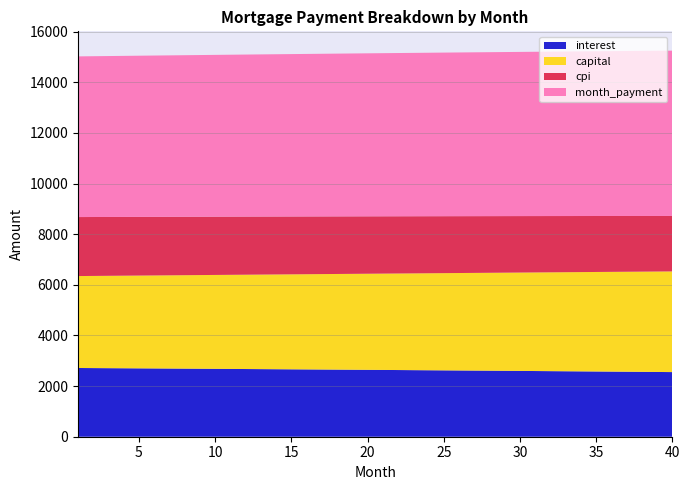

Reading left to right, what are all the values shown in this chart?

interest: 2714.7	2711.1	2707.6	2704.0	2700.4	2696.7	2693.0	2689.3	2685.6	2681.8	2678.0	2674.1	2670.3	2666.4	2662.4	2658.4	2654.4	2650.4	2646.3	2642.2	2638.1	2633.9	2629.7	2625.5	2621.2	2616.9	2612.5	2608.2	2603.7	2599.3	2594.8	2590.3	2585.7	2581.1	2576.5	2571.9	2567.2	2562.4	2557.7	2552.9
capital: 3631.6	3640.1	3648.6	3657.1	3665.7	3674.2	3682.8	3691.4	3700.0	3708.6	3717.3	3725.9	3734.6	3743.4	3752.1	3760.8	3769.6	3778.4	3787.2	3796.1	3804.9	3813.8	3822.7	3831.6	3840.6	3849.5	3858.5	3867.5	3876.5	3885.6	3894.6	3903.7	3912.8	3922.0	3931.1	3940.3	3949.5	3958.7	3967.9	3977.2
cpi: 2330.3	2327.2	2324.2	2321.1	2317.9	2314.8	2311.6	2308.3	2305.1	2301.8	2298.5	2295.2	2291.8	2288.4	2285.0	2281.6	2278.1	2274.6	2271.1	2267.5	2263.9	2260.3	2256.7	2253.0	2249.3	2245.6	2241.8	2238.0	2234.2	2230.3	2226.4	2222.5	2218.6	2214.6	2210.6	2206.6	2202.5	2198.4	2194.3	2190.1
month_payment: 6346.3	6351.2	6356.2	6361.1	6366.0	6370.9	6375.8	6380.7	6385.6	6390.4	6395.3	6400.1	6404.9	6409.7	6414.5	6419.3	6424.1	6428.8	6433.6	6438.3	6443.0	6447.7	6452.4	6457.1	6461.8	6466.4	6471.0	6475.7	6480.3	6484.9	6489.5	6494.0	6498.6	6503.1	6507.7	6512.2	6516.7	6521.1	6525.6	6530.1